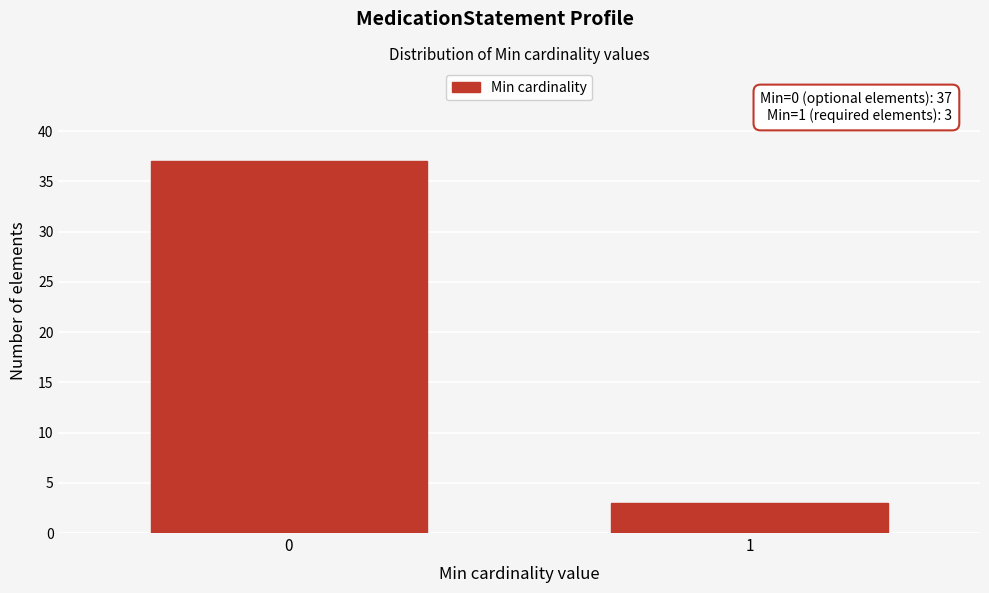

Reading left to right, list all the values displayed in this chart.

0=37	1=3